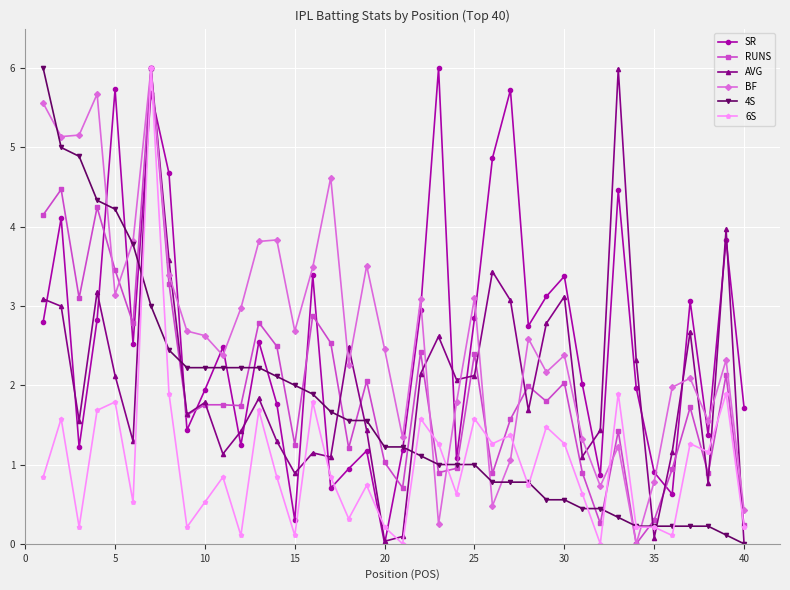

How many times do SR and BF cross each other?

13